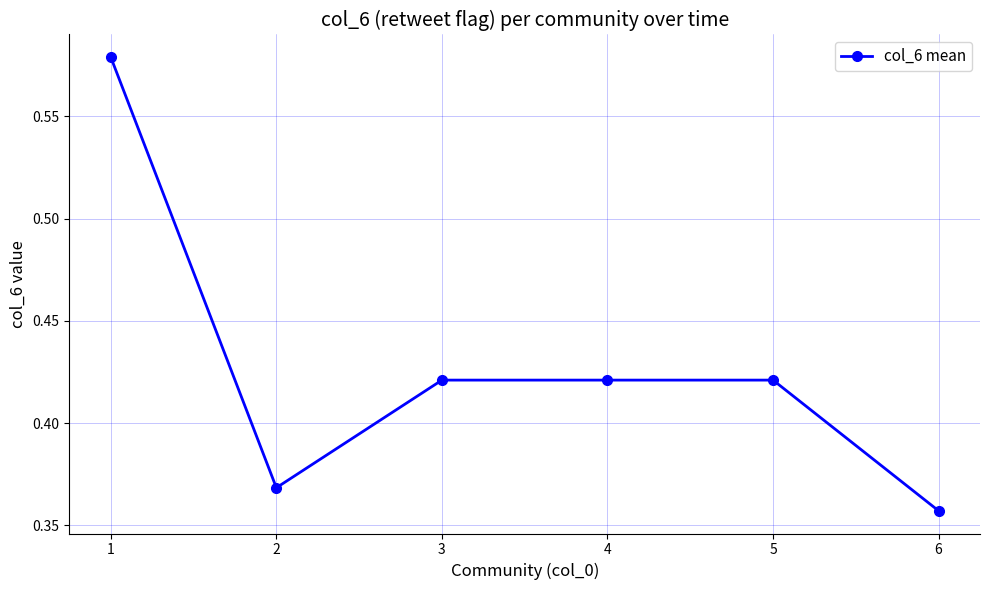

At which category does the chart reach its minimum across all series?

6